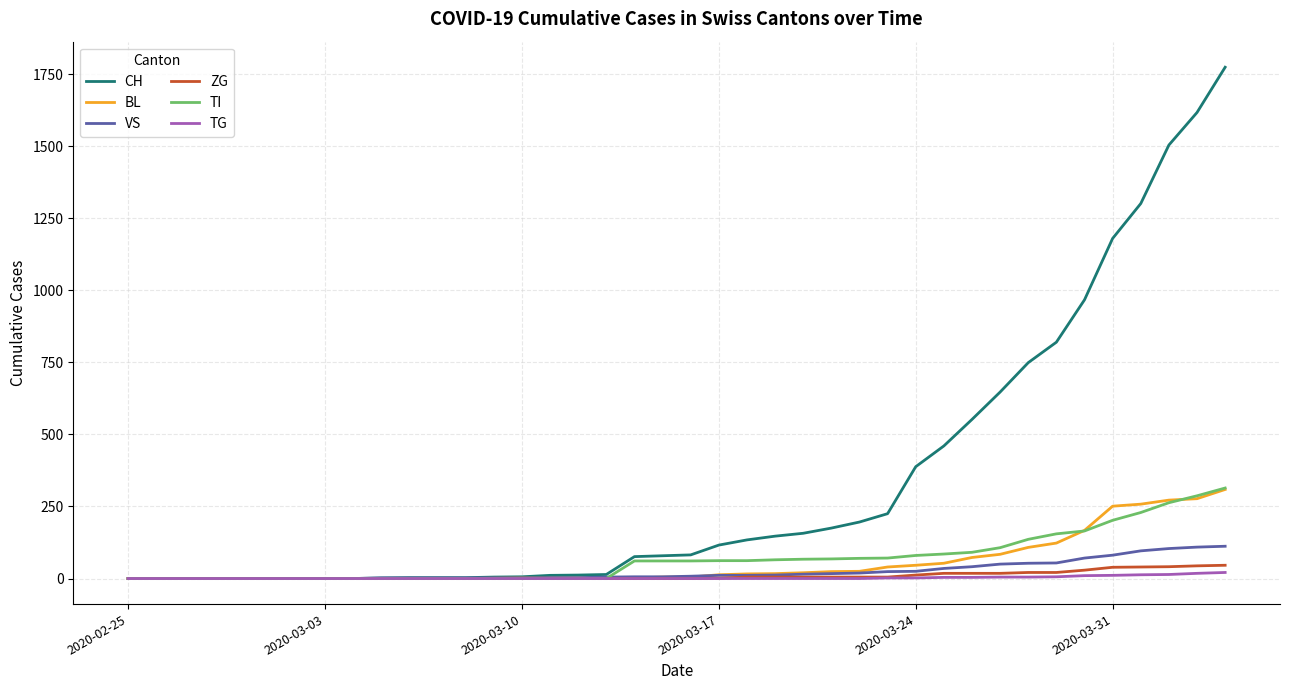

What is the maximum value shown in the chart?

1774